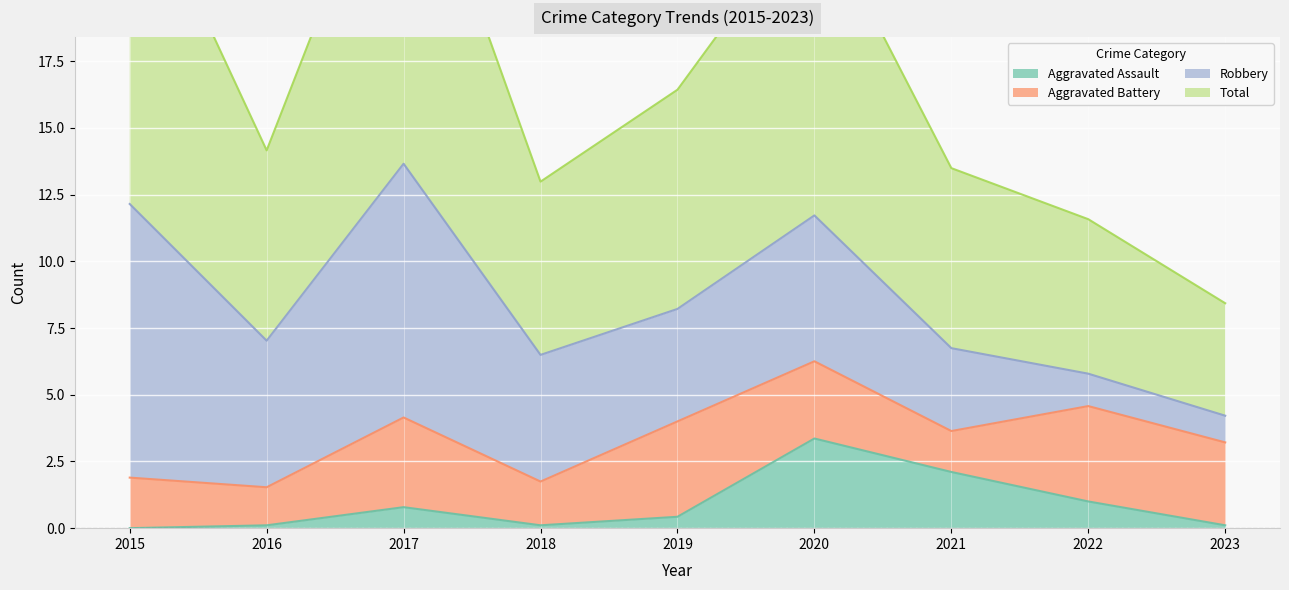

At which category does Total reach its first local peak?

2017